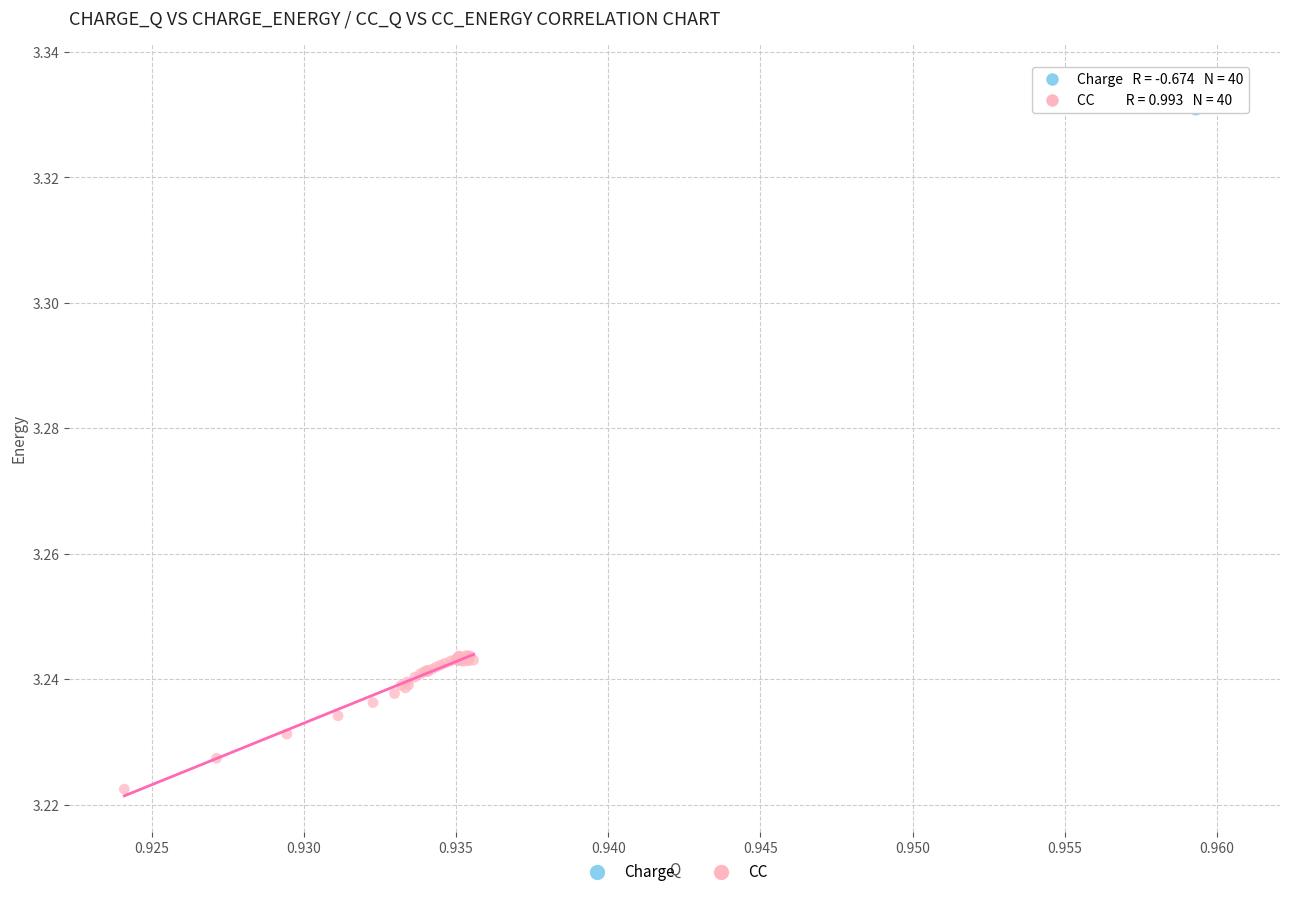

Which series has the widest spread of Y values?

CC